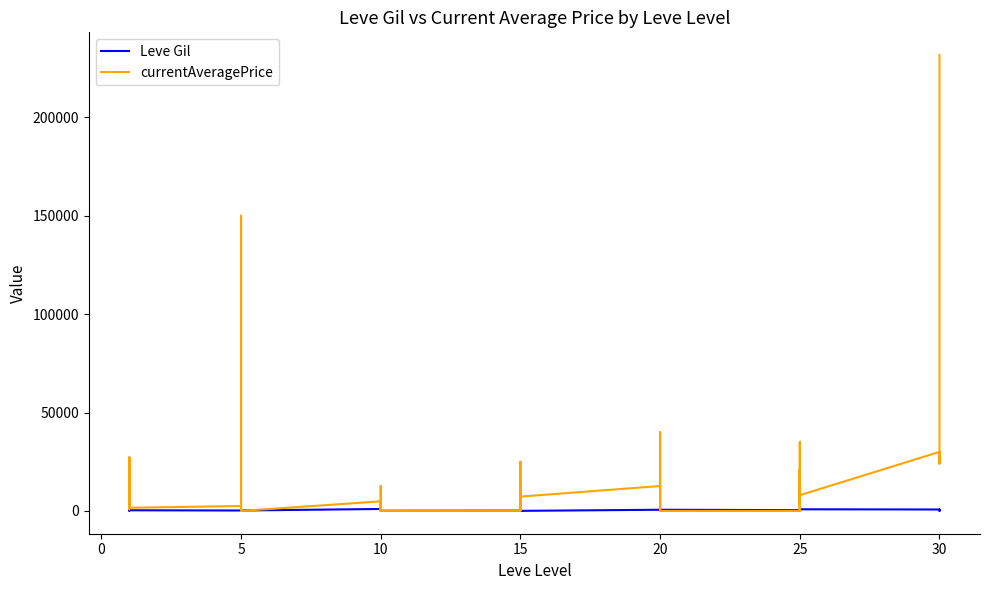

True or false: currentAveragePrice has more than 1 interior local peaks.

True